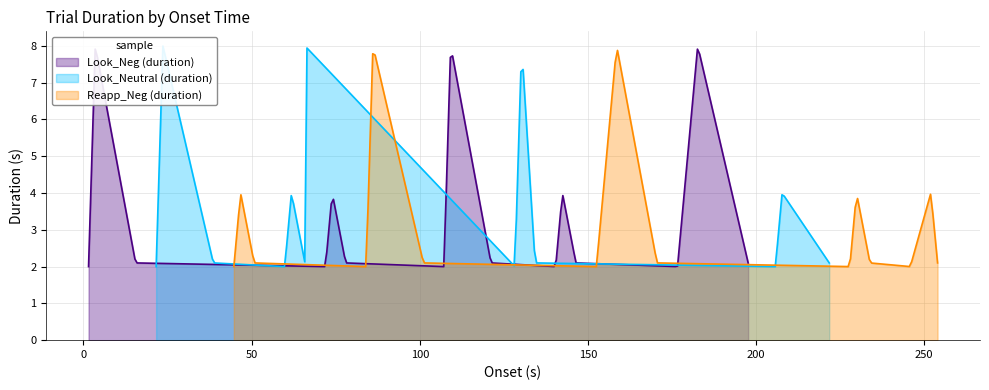

Which series changed the most between 2 and 6?

Look_Neg